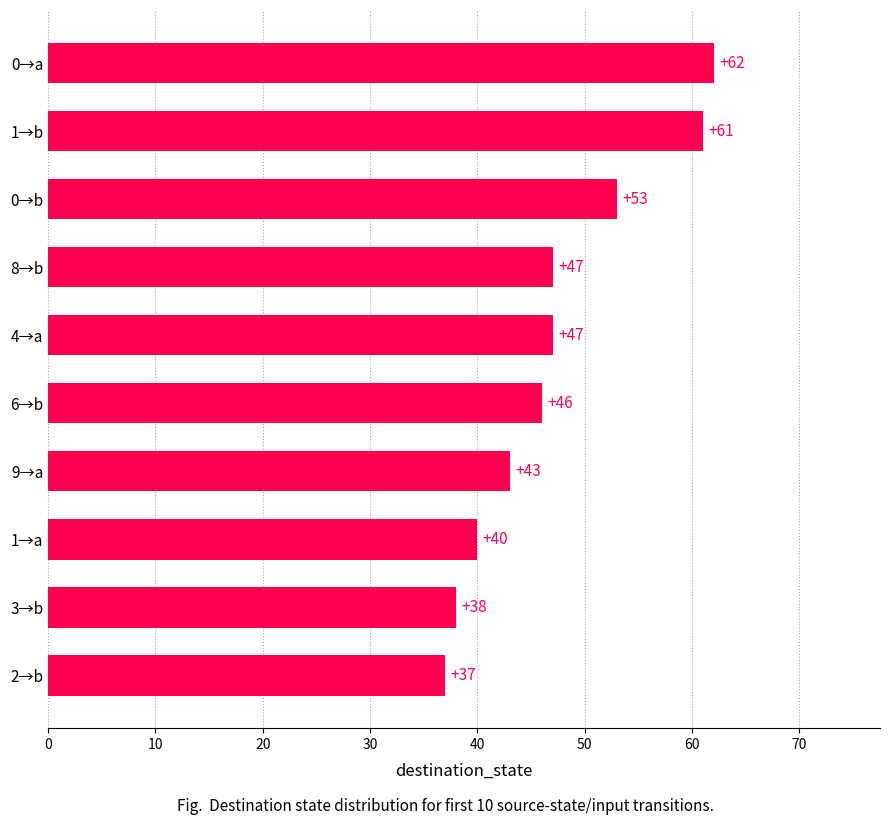

What is the change in value from 9→a to 4→a?

+4